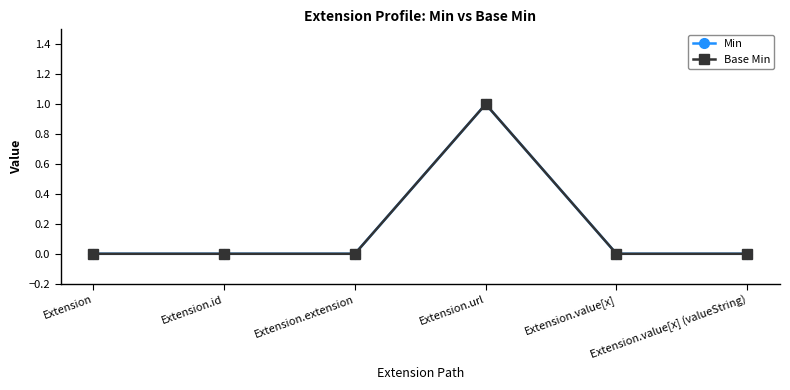

Is the value of Min at Extension.id greater than the value of Base Min at Extension.value[x]?

No